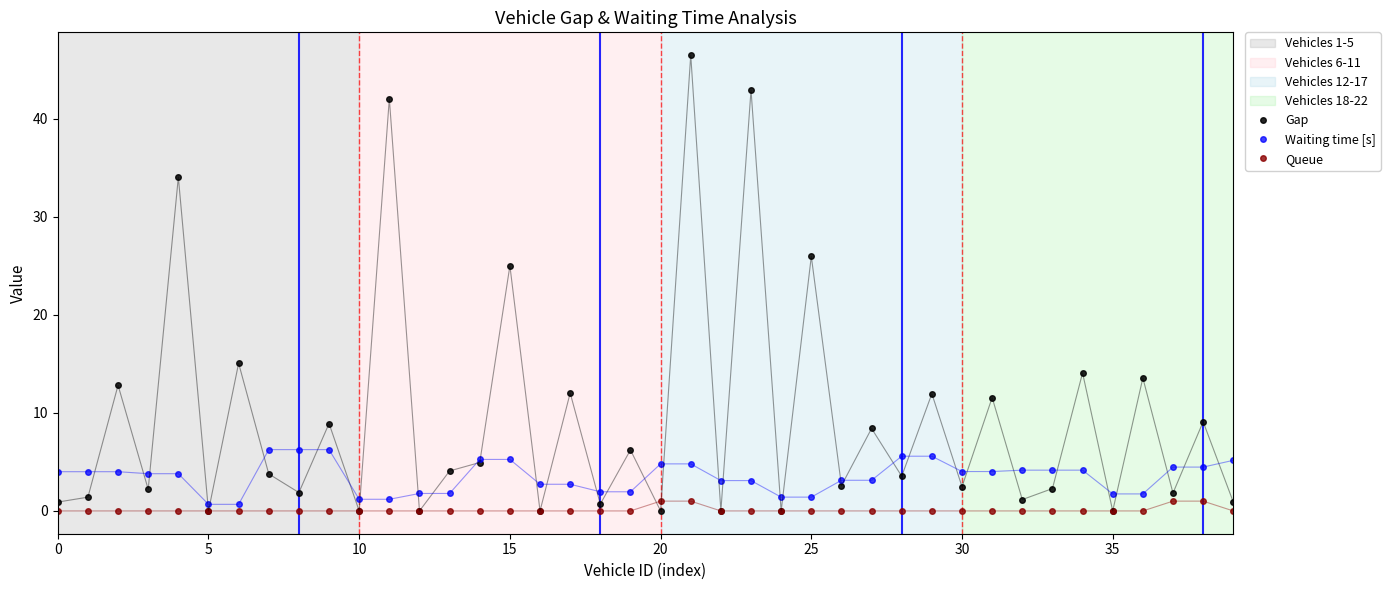

What is the average value of the Gap series?

9.4